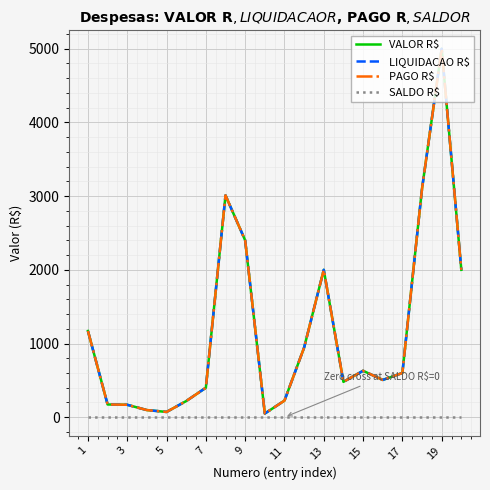

True or false: PAGO R$ and LIQUIDACAO R$ cross at least once.

False